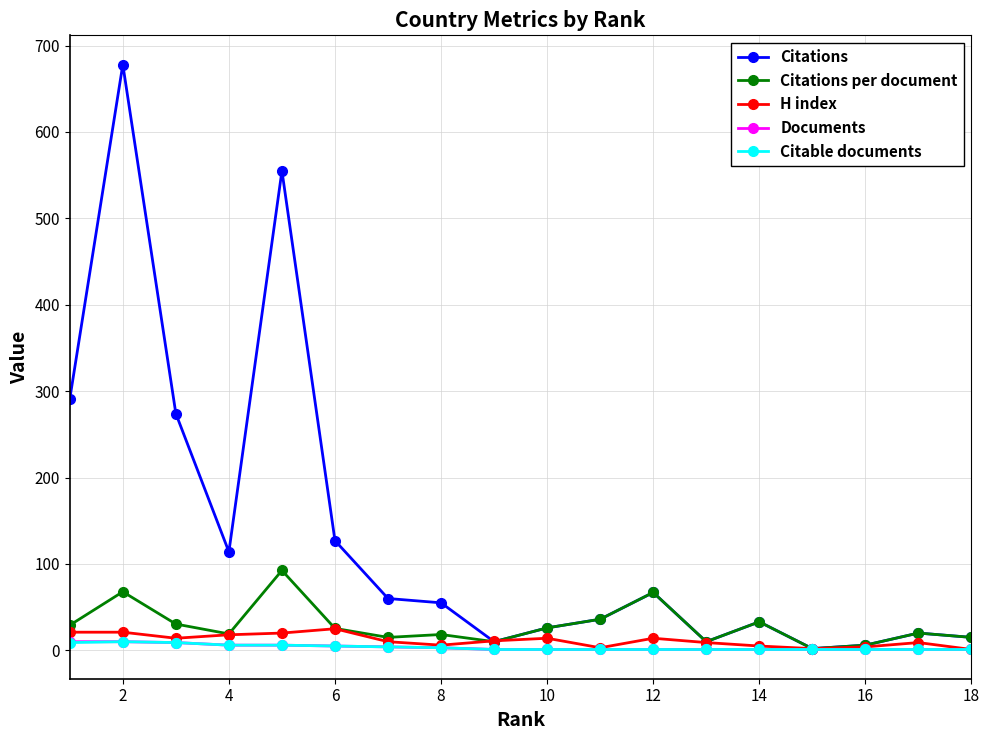

What is the minimum value shown in the chart?

1.0